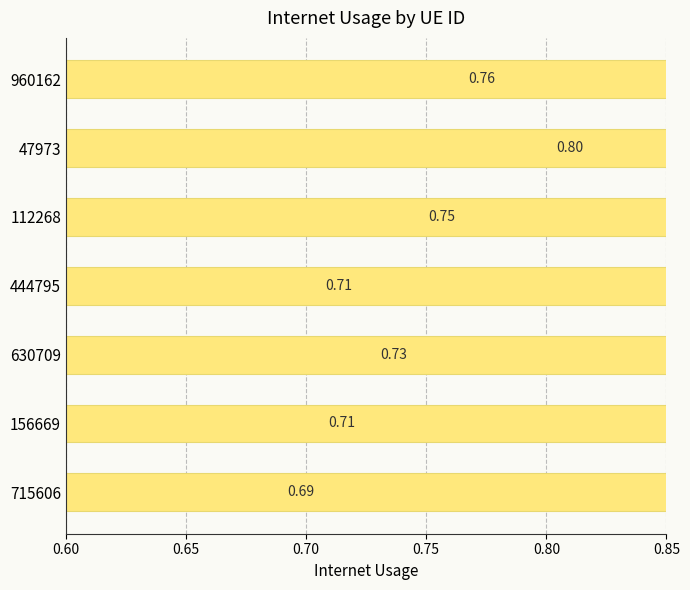

What is the minimum value shown in the chart?

0.7